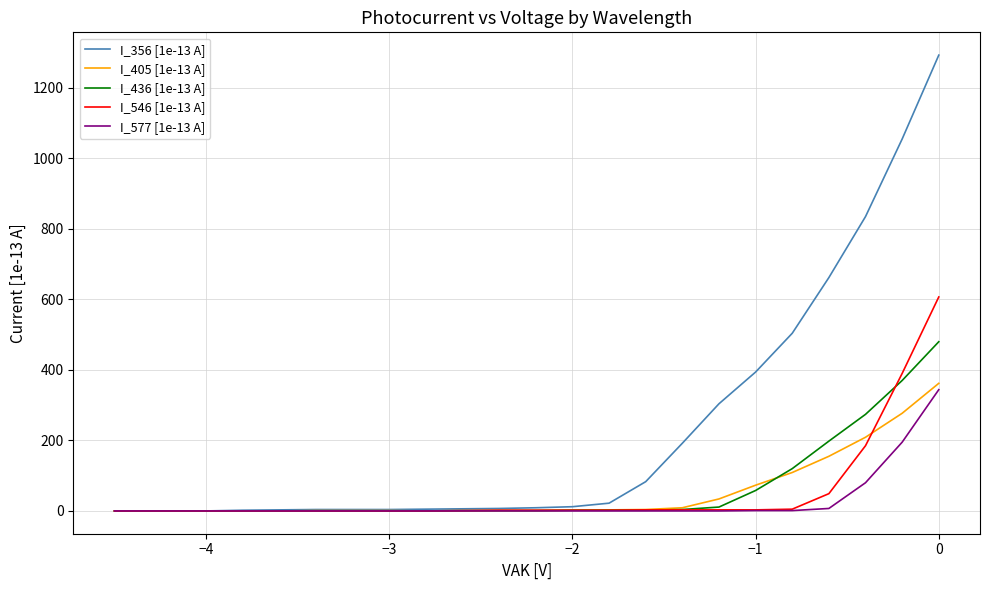

At how many categories does at least one series exceed 170?

8